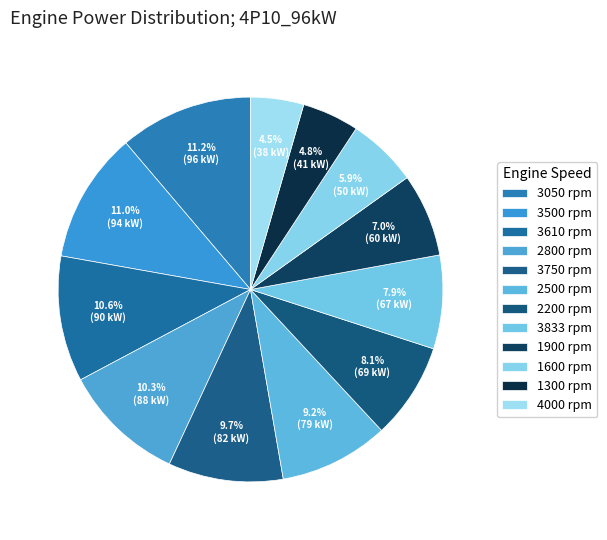

How many segments does this pie chart have?

12